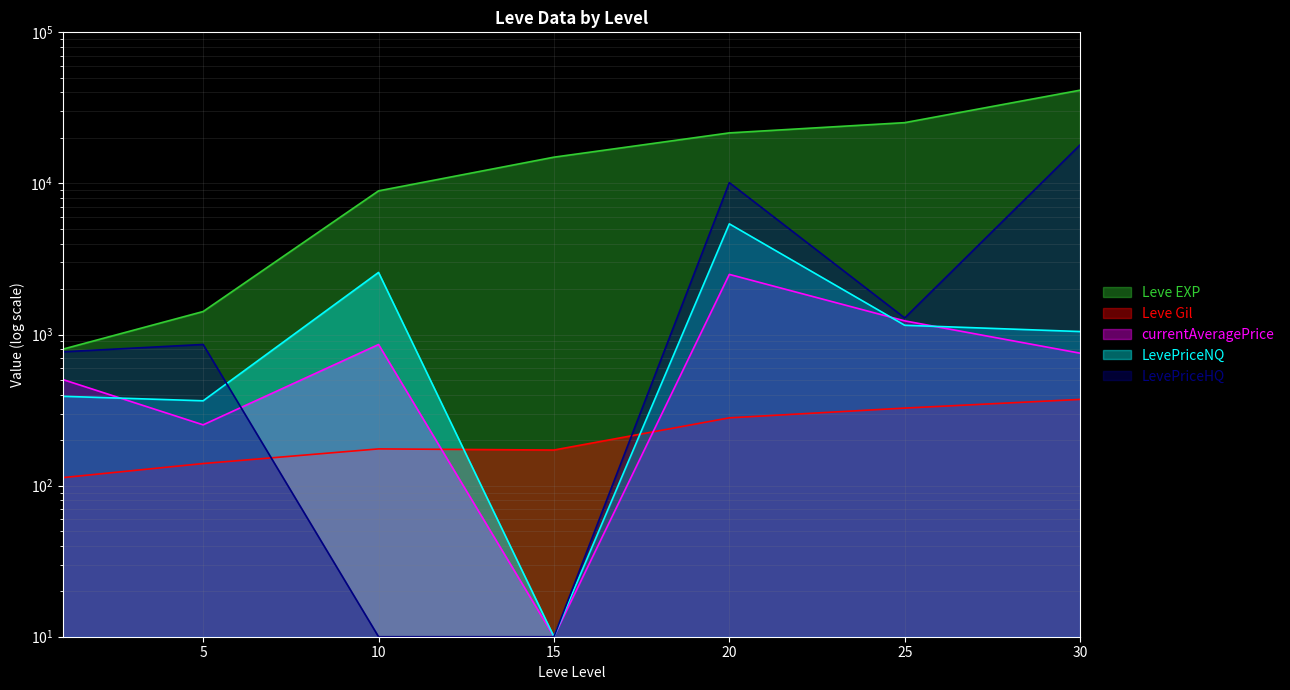

How many data points in Leve Gil are above 175?

3